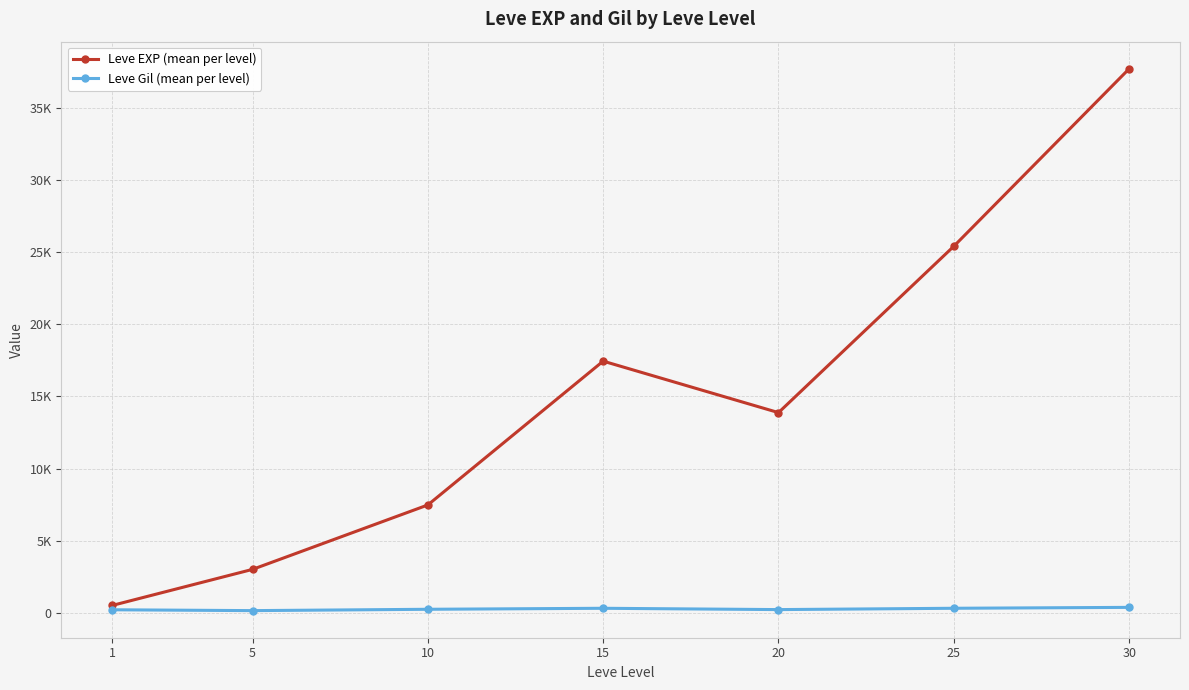

Reading right to left, extract all data points from this chart.

Leve EXP (mean per level): 30=37715.0	25=25410.0	20=13876.7	15=17445.0	10=7475.0	5=3008.3	1=510.2
Leve Gil (mean per level): 30=375.2	25=312.7	20=220.8	15=312.0	10=242.5	5=149.3	1=208.7